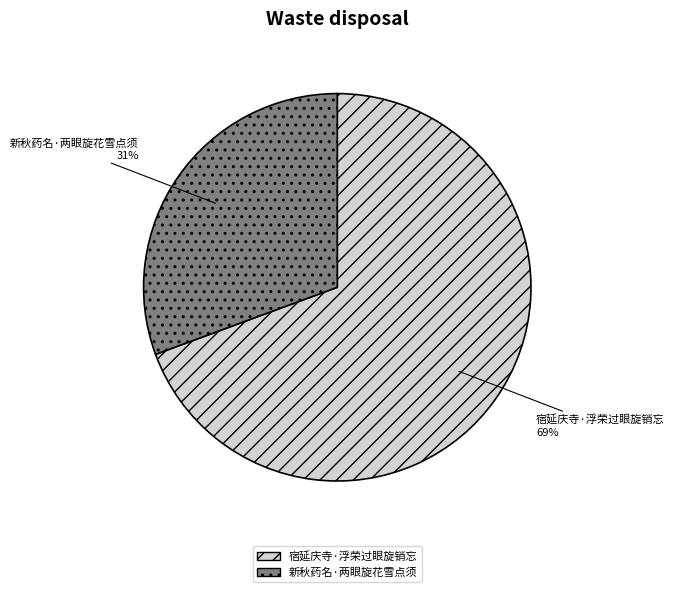

Is 新秋药名·两眼旋花雪点须 the majority of the pie?

No